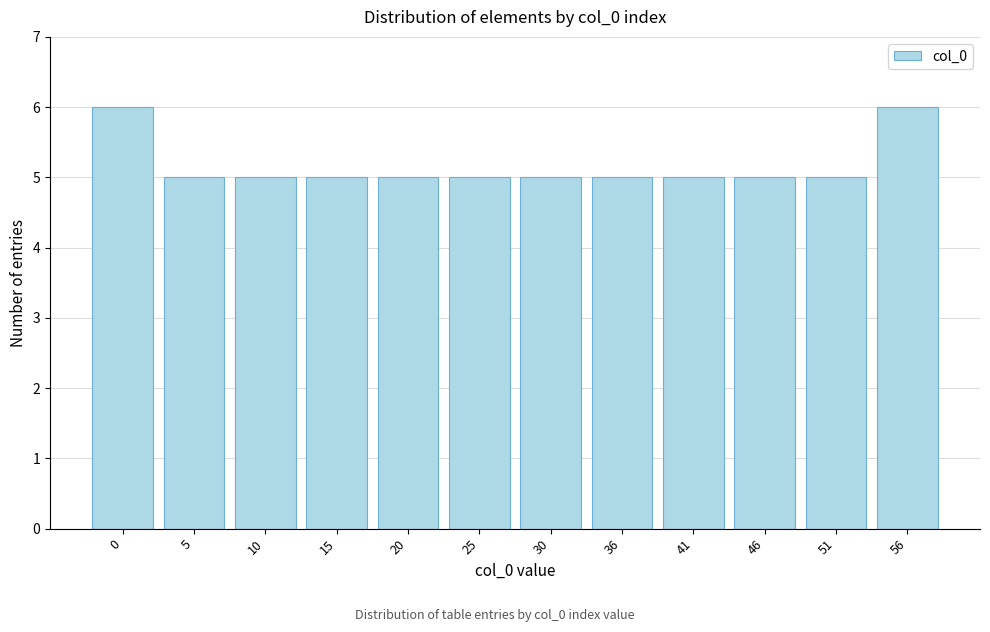

Reading right to left, list all the values displayed in this chart.

56=6	51=5	46=5	41=5	36=5	30=5	25=5	20=5	15=5	10=5	5=5	0=6